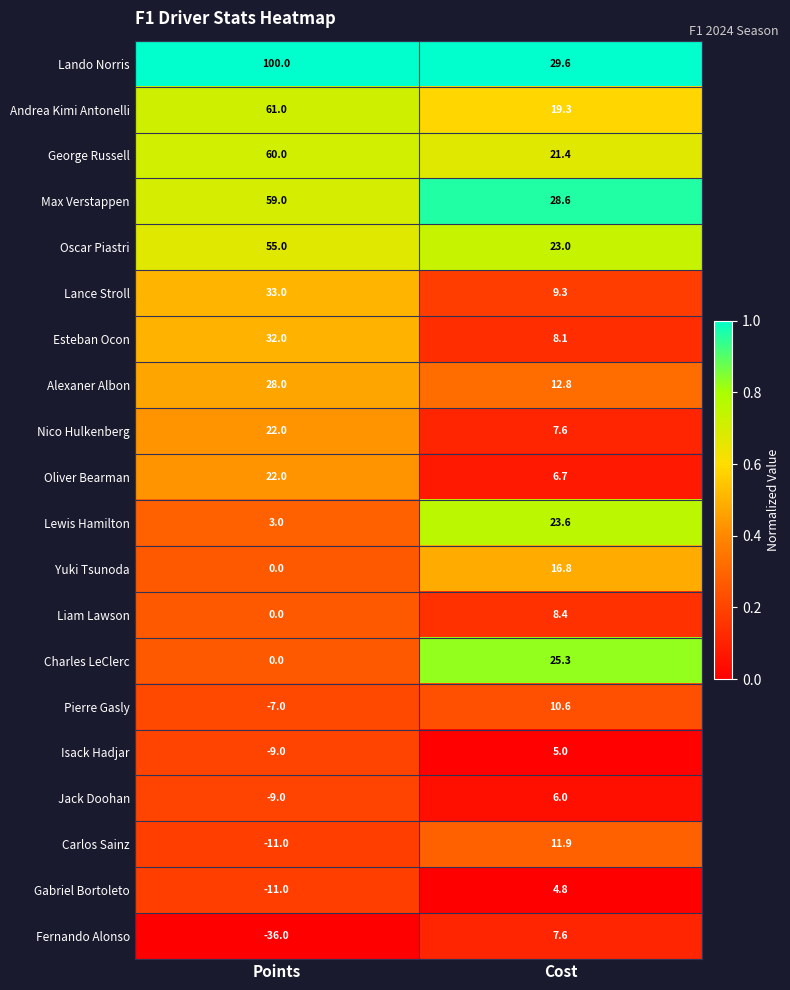

What is the difference between the highest and lowest values at Points?

136.0